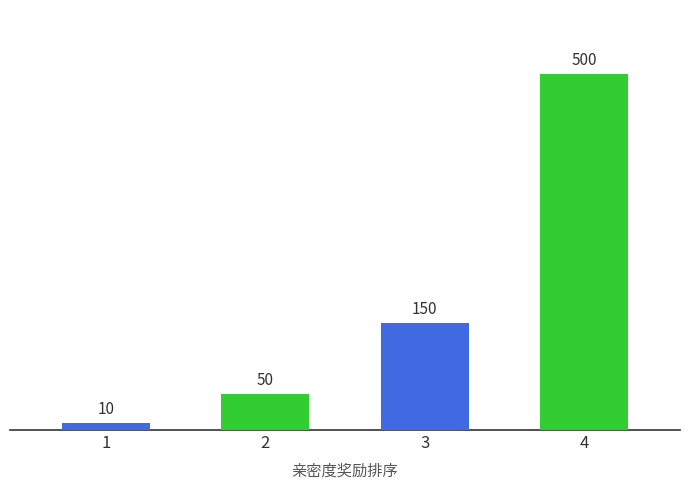

Which has a higher value, 4 or 1?

4